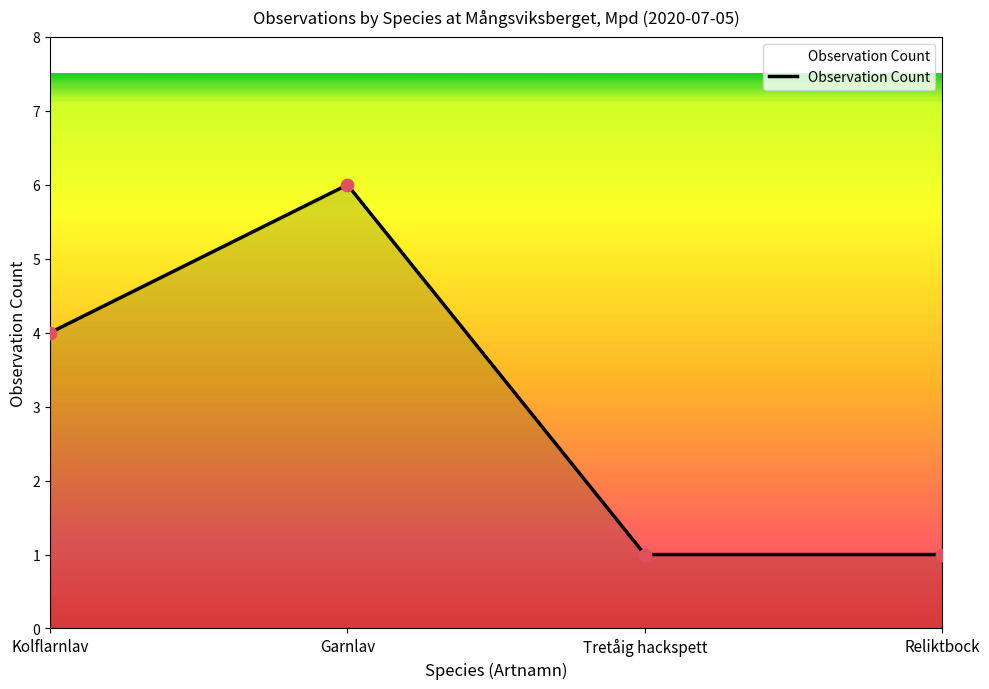

What is the ratio of the value at Kolflarnlav to the value at Garnlav?

0.7